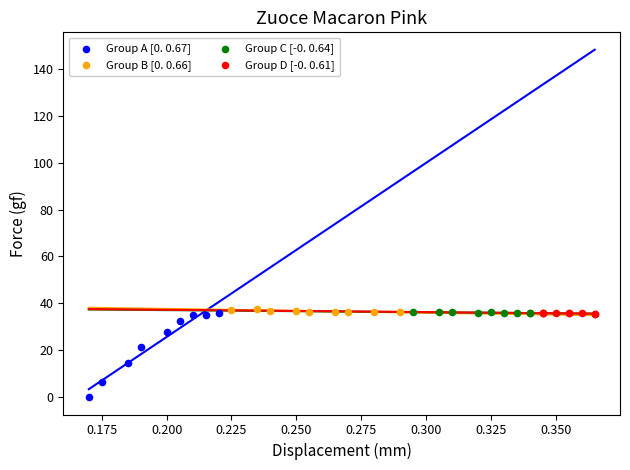

Which series has the largest Y range (max minus min)?

Group A [0. 0.67]